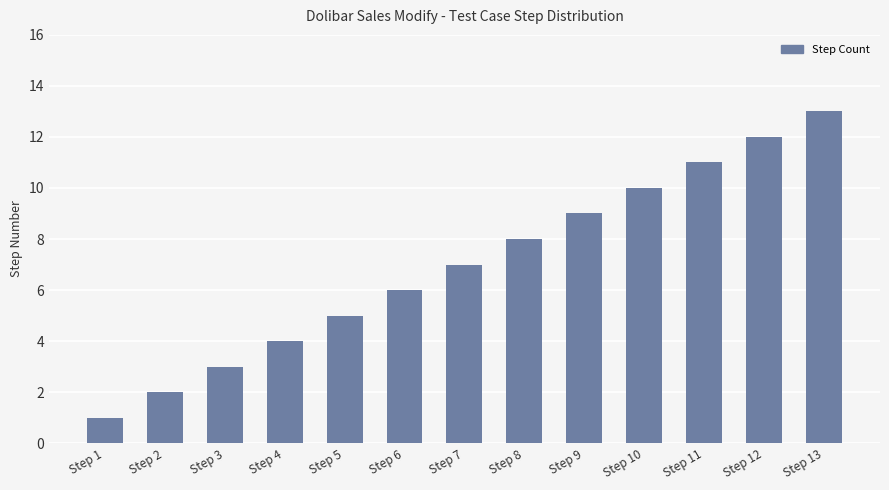

Which category has the lowest value across all series?

Step 1